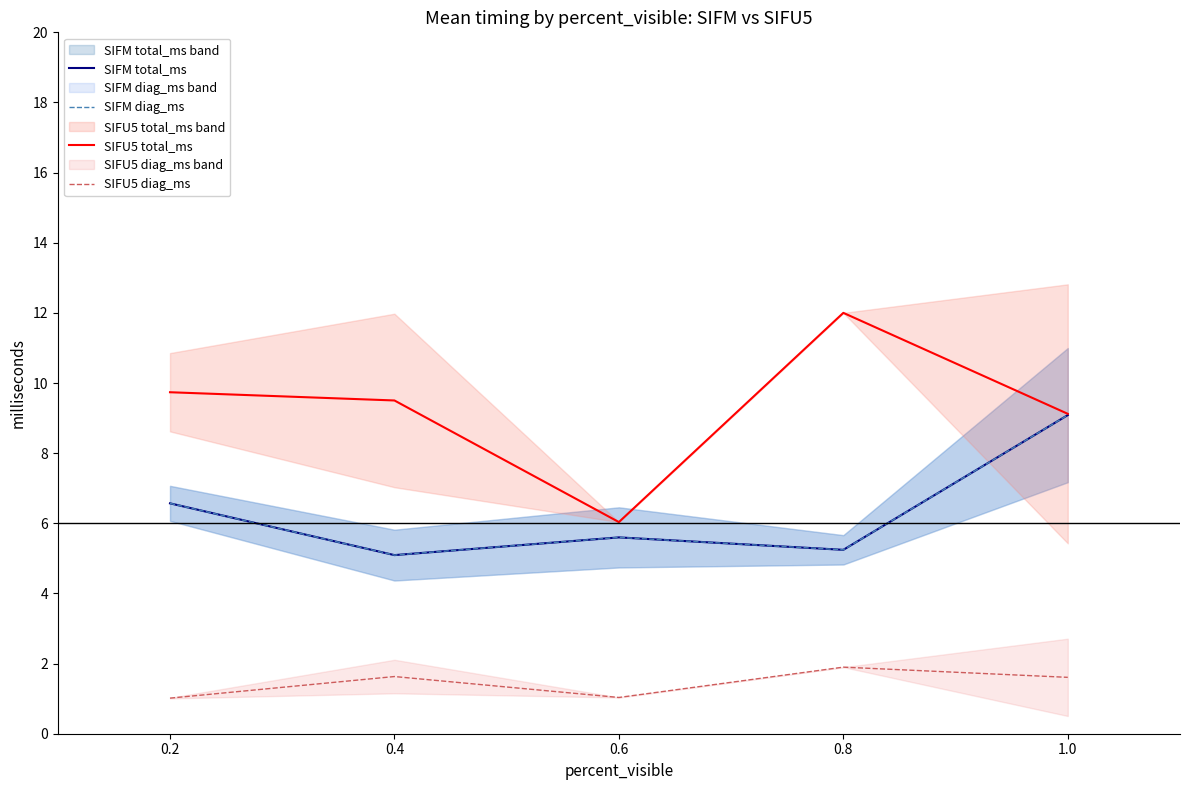

What is the label of the 4th point from the right?

0.4